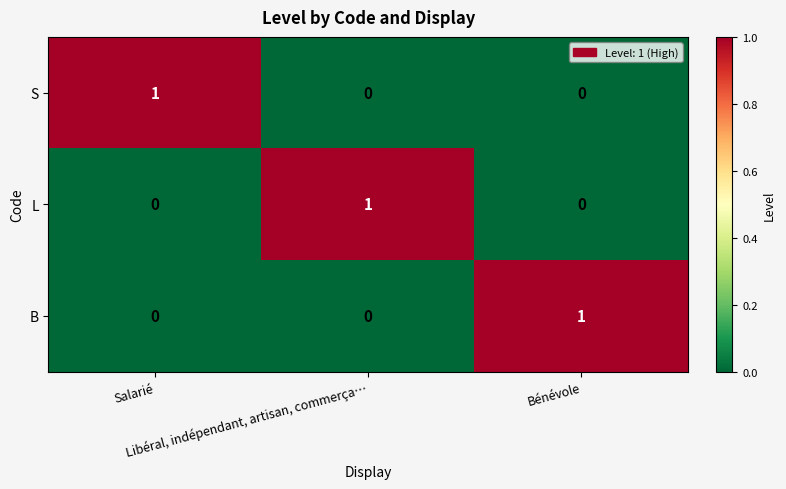

What is the greatest value displayed?

1